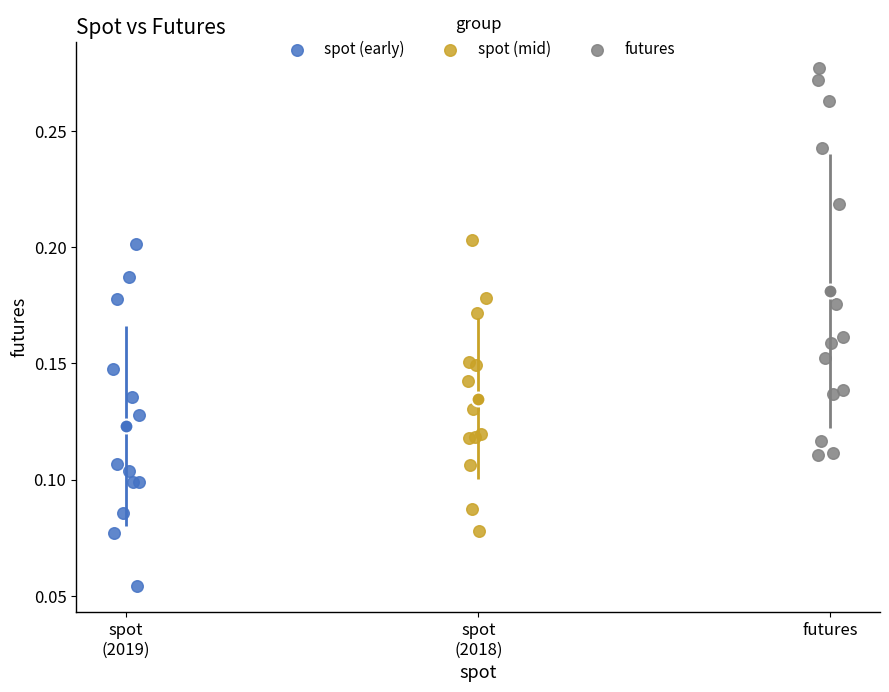

Which series contains the highest Y value?

futures